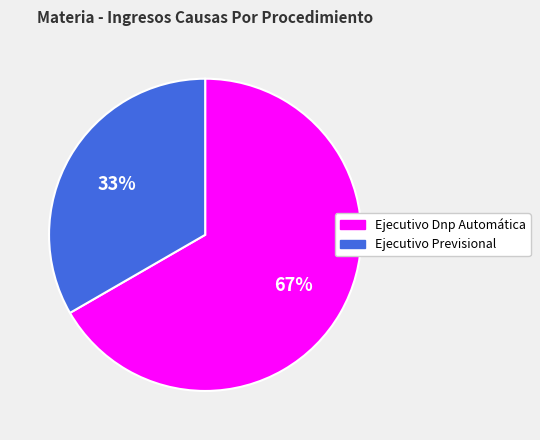

Does Ejecutivo Dnp Automática account for over 50% of the chart?

Yes